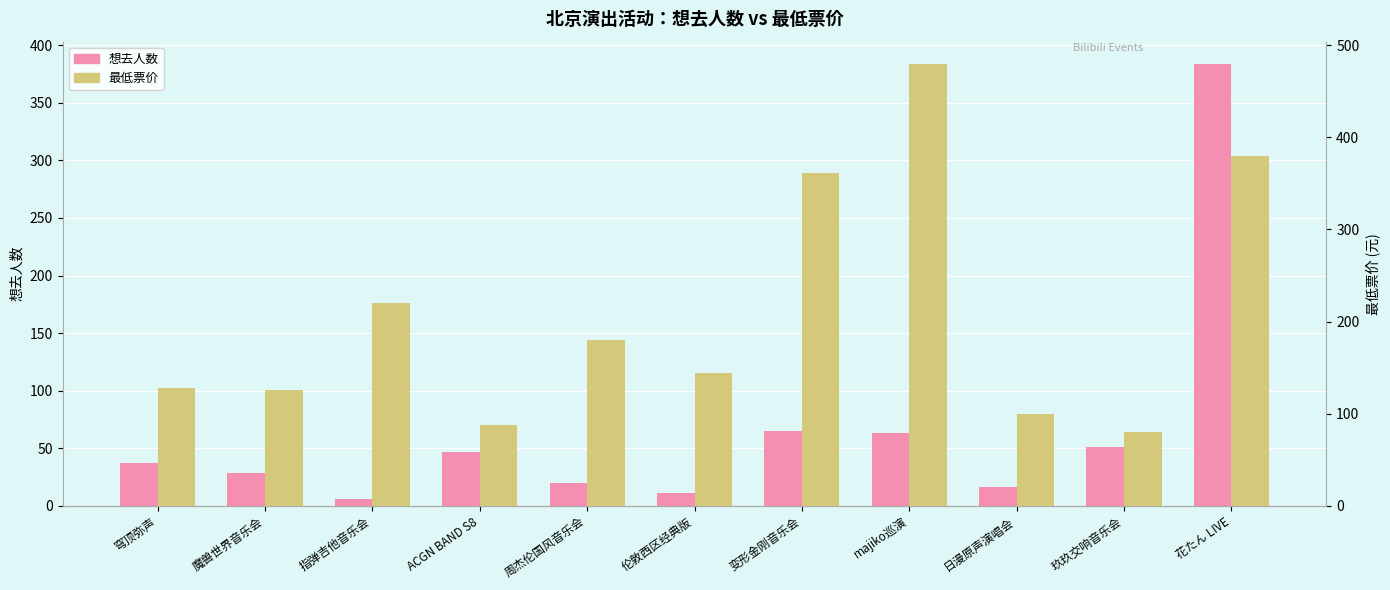

Does the chart contain any negative values?

No